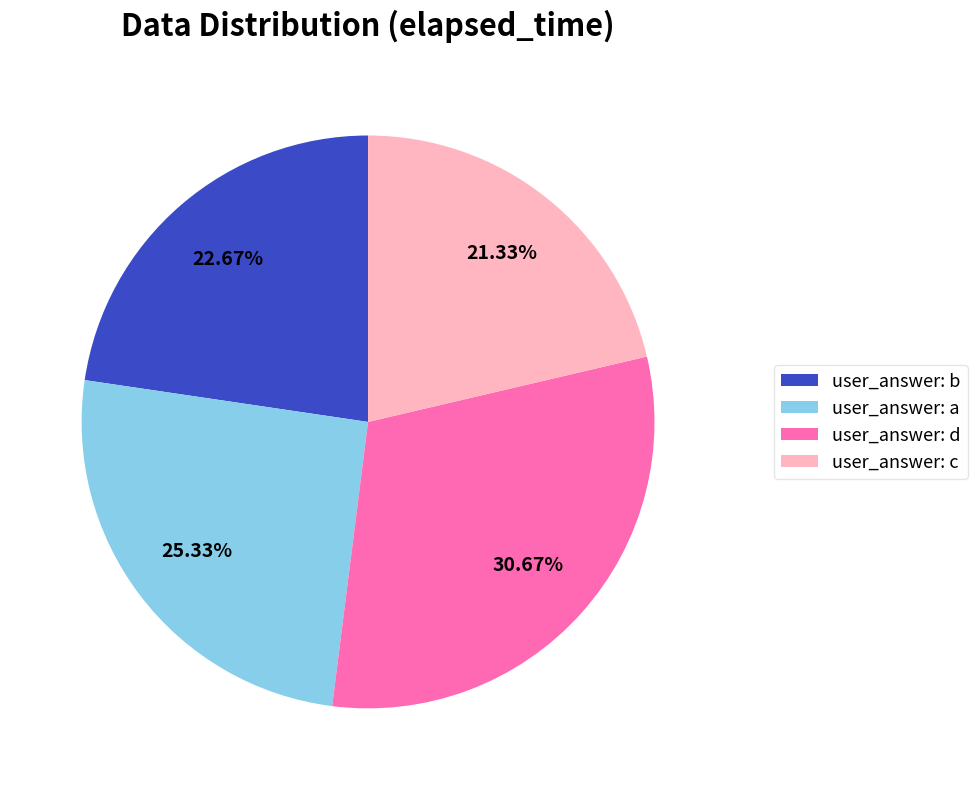

Do user_answer: c and user_answer: a together represent more than half of the pie?

No